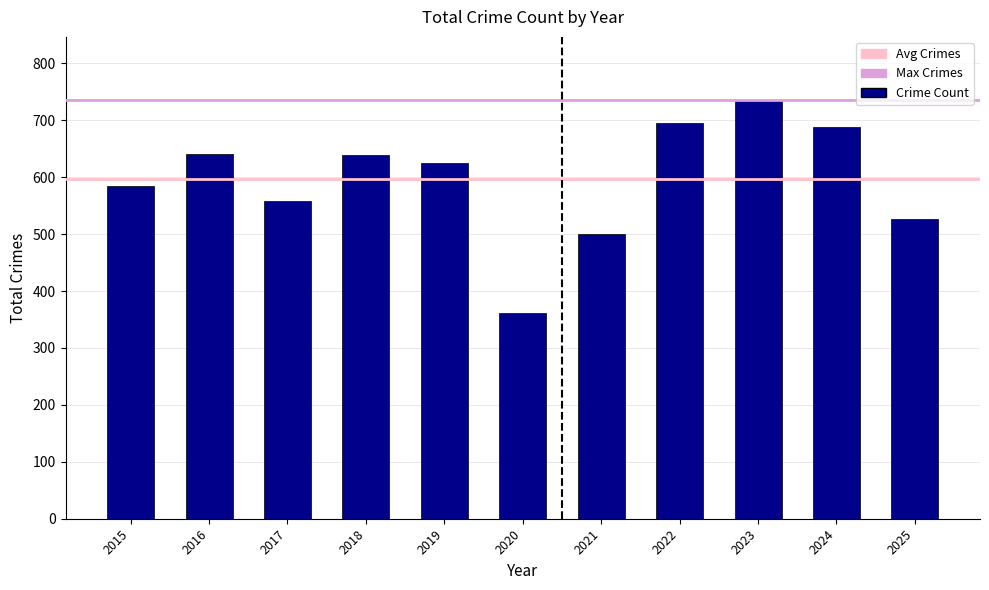

What is the average value?

596